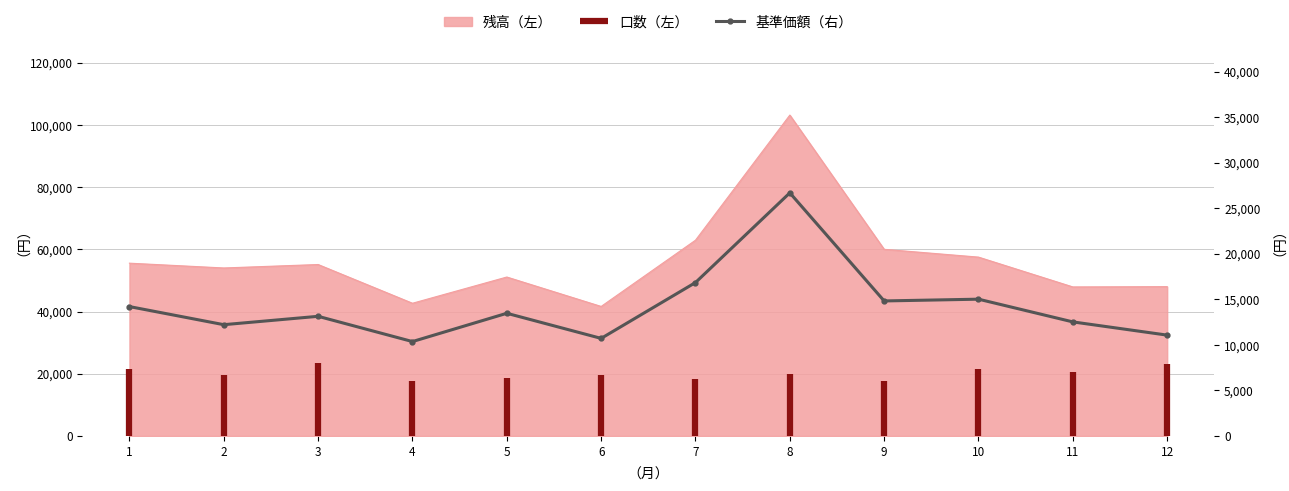

Reading left to right, extract all data points from this chart.

14206	12219	13138	10365	13471	10714	16846	26696	14826	15020	12525	11072